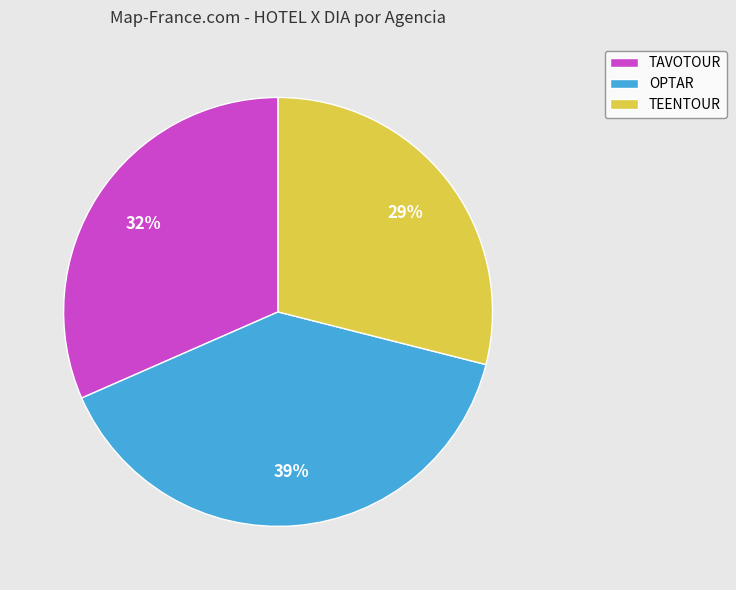

Does OPTAR account for over 50% of the chart?

No